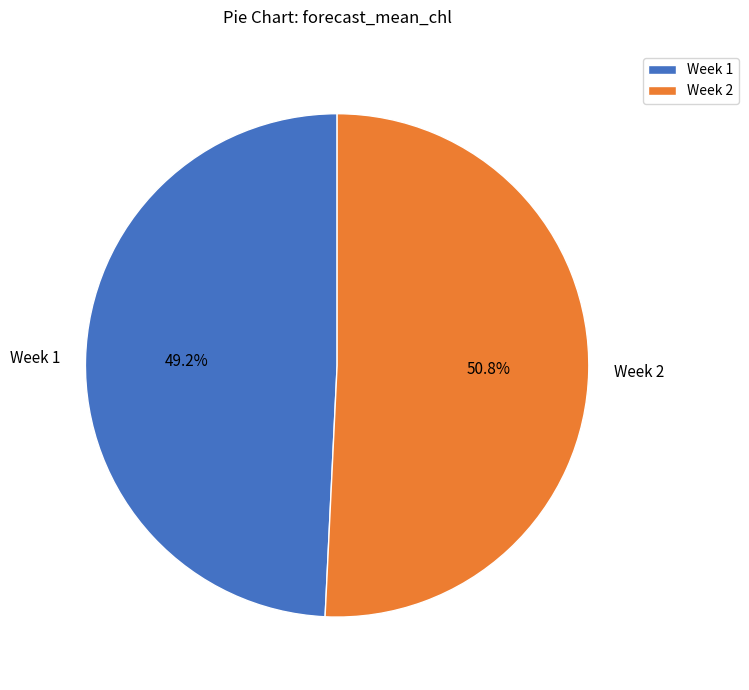

How many slices are in this pie chart?

2